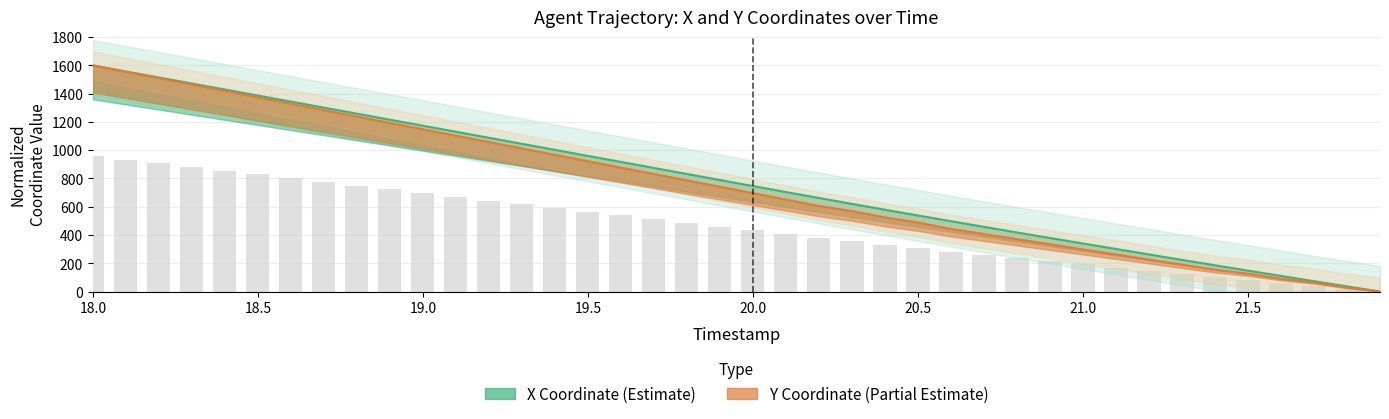

What is the difference between the X values at 18.4 and 19.6?

512.1